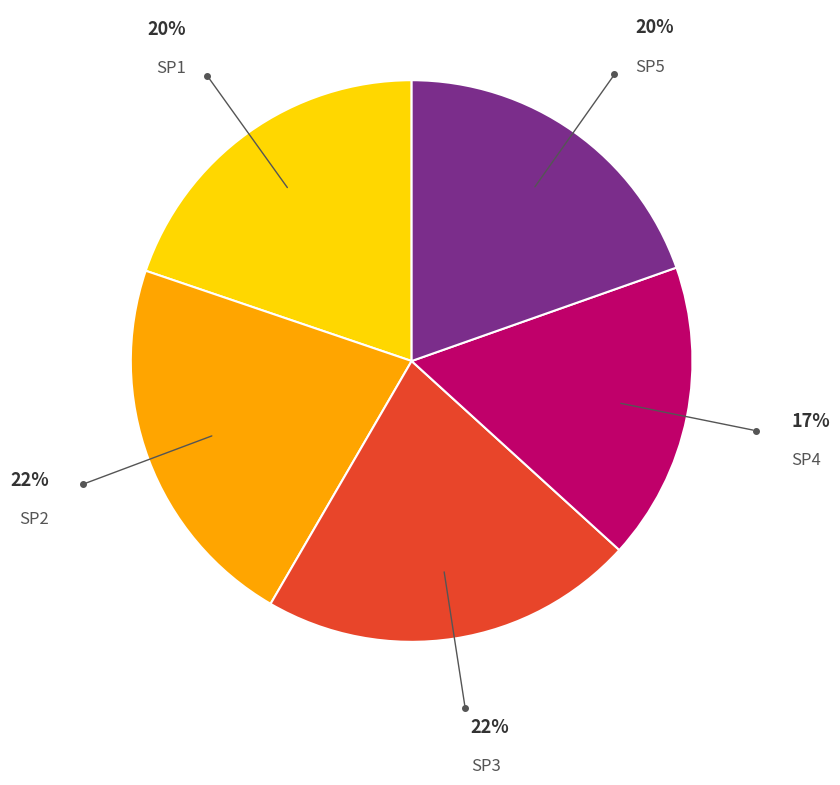

Is there any slice that represents more than half of the pie?

No